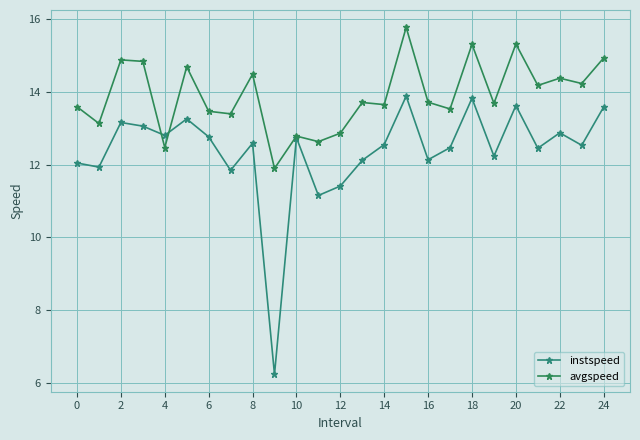

How many values in the avgspeed series are below 13?

5